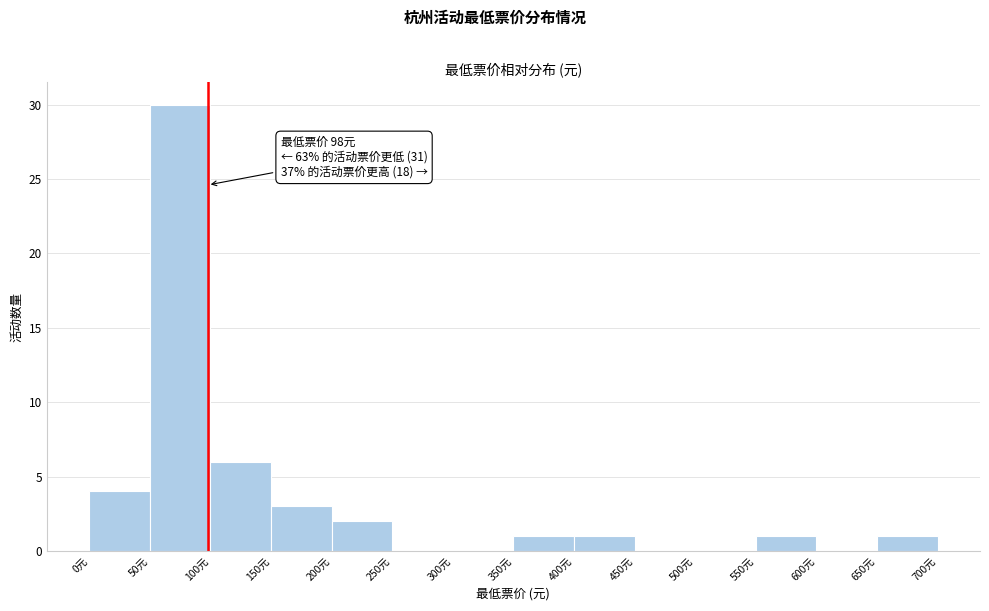

Which range on the x-axis has the tallest bar?

50 to 100